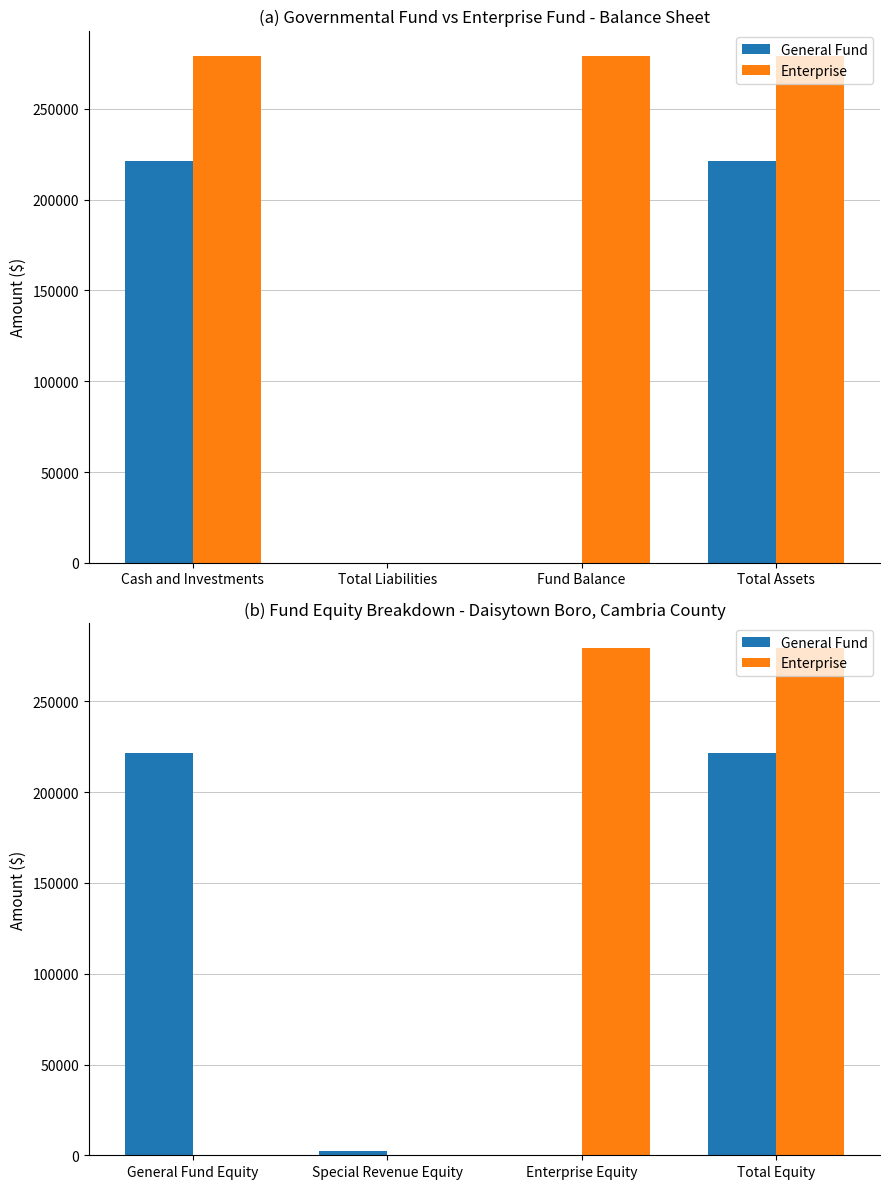

Which series has the widest spread of values?

Enterprise